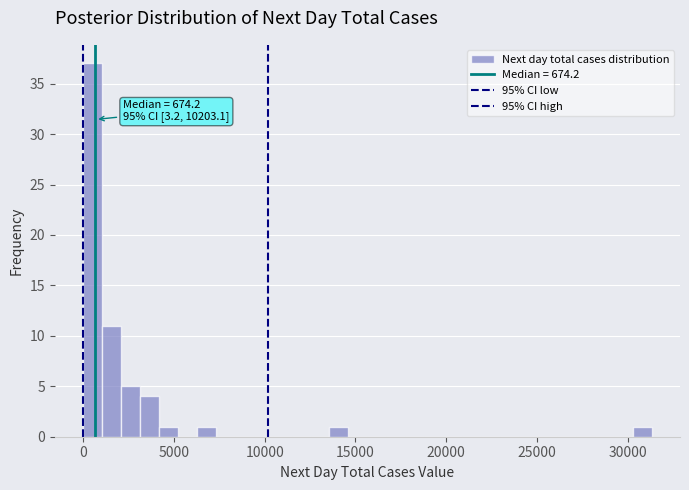

Read against the x-axis, roughly where is the centre of the tallest bar?

500